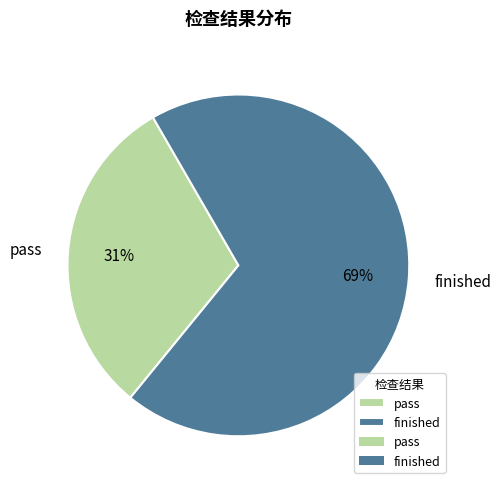

What is the largest slice in the pie chart?

finished